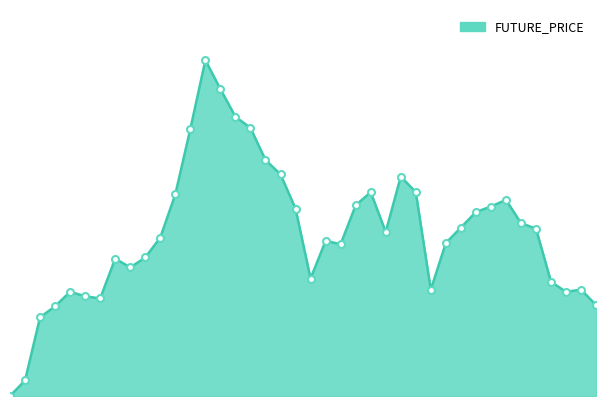

Does the chart display data point markers on the line(s)?

No